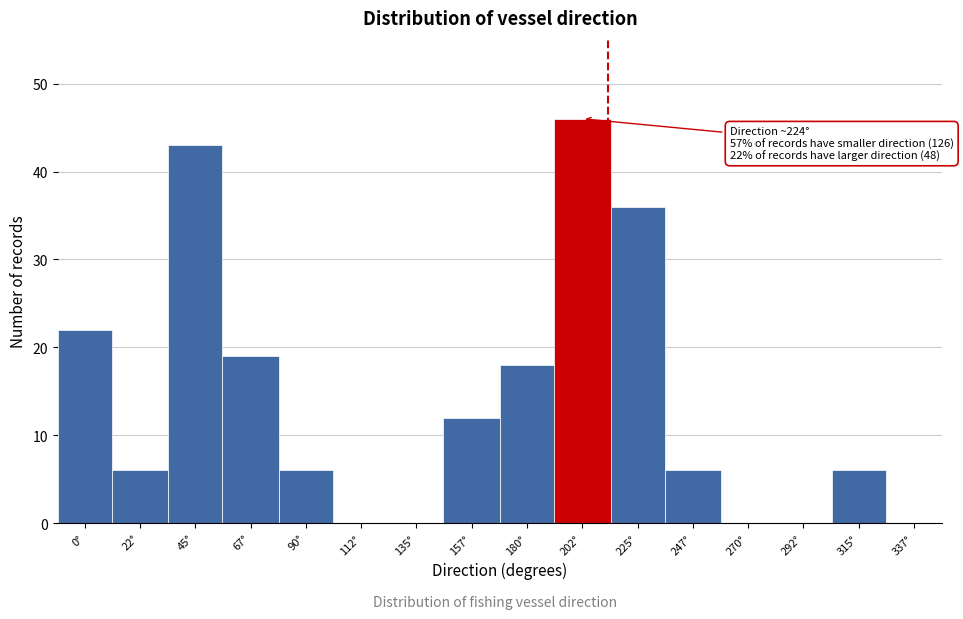

Reading left to right, extract all data points from this chart.

0°=22	22°=6	45°=43	67°=19	90°=6	112°=0	135°=0	157°=12	180°=18	202°=46	225°=36	247°=6	270°=0	292°=0	315°=6	337°=0